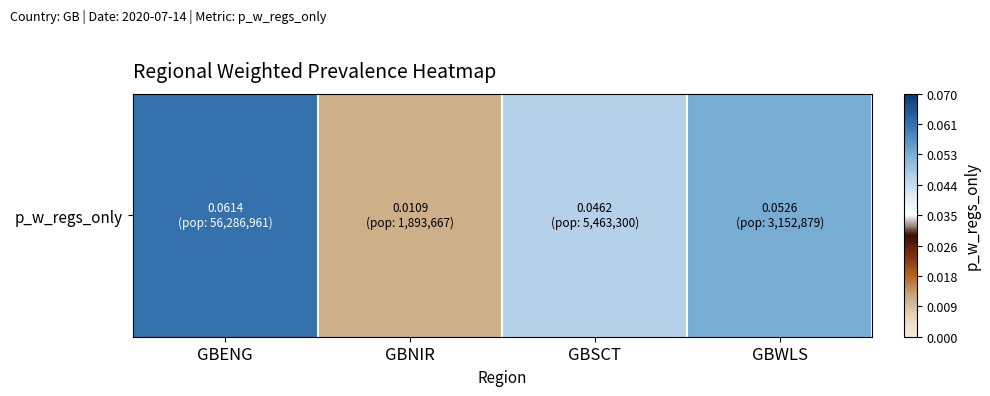

What is the difference between the maximum and minimum values?

0.1